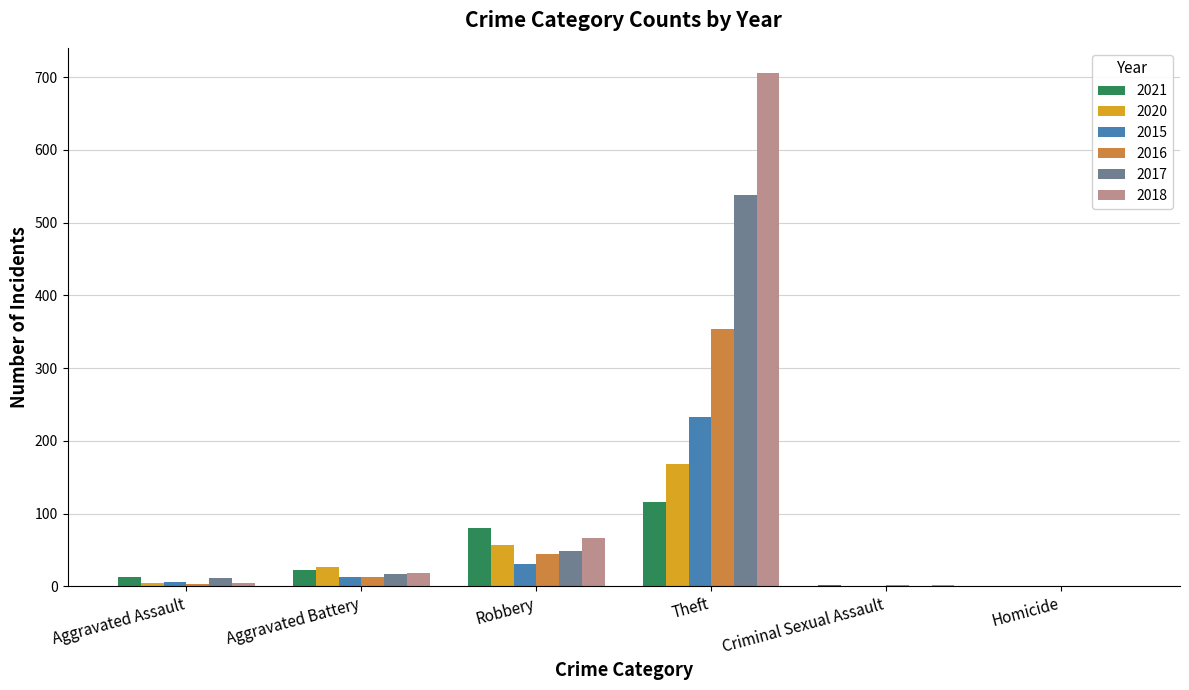

The value of 2015 at Homicide is -138. True or false?

False